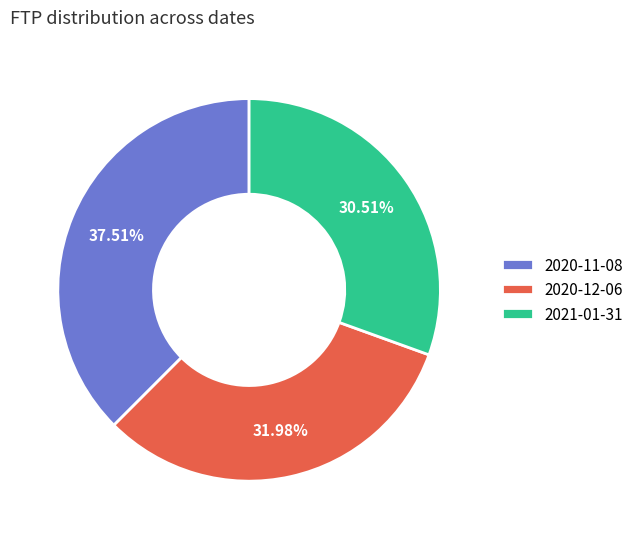

How many slices are in this pie chart?

3